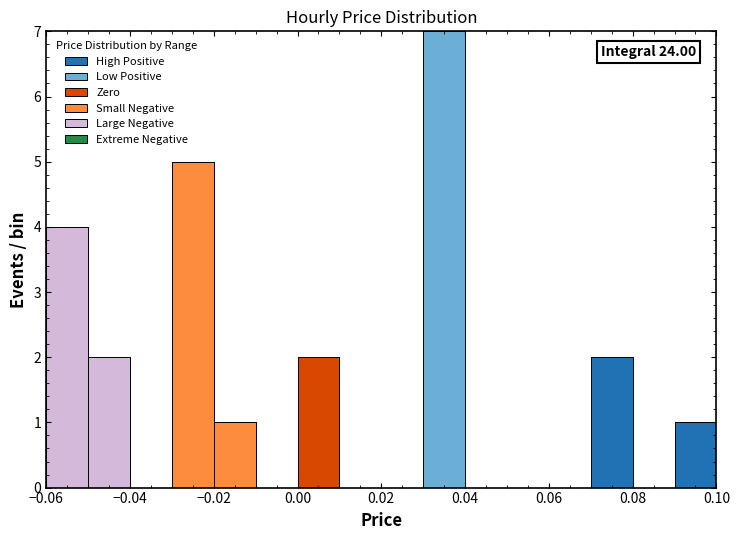

Which range on the x-axis has the tallest stacked bar (by total height)?

0.03 to 0.04